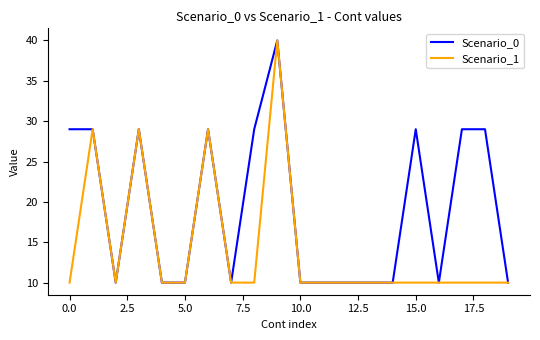

Rank the series by their average value, from lowest to highest.

Scenario_1, Scenario_0